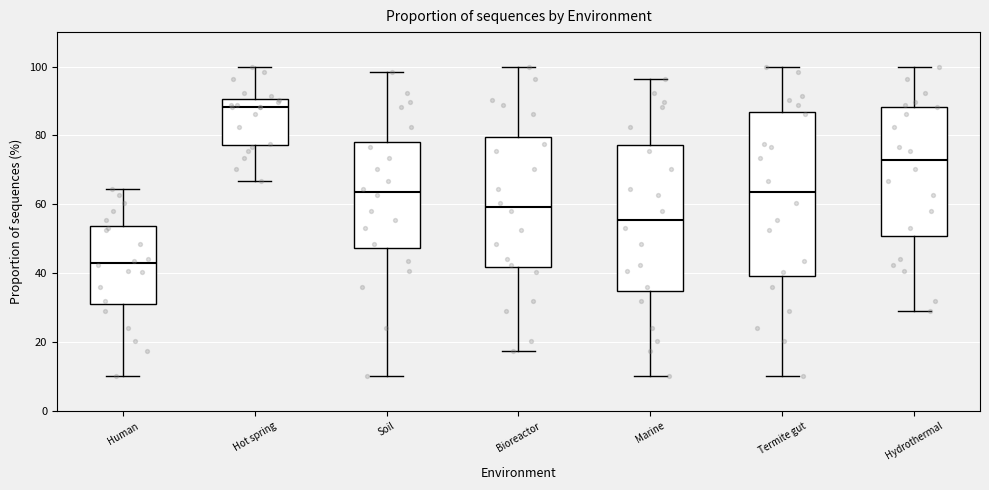

Where does the median line of the box for Soil sit on the y-axis? The values are not printed on the chart, so give them approximately, as read against the axis.

64